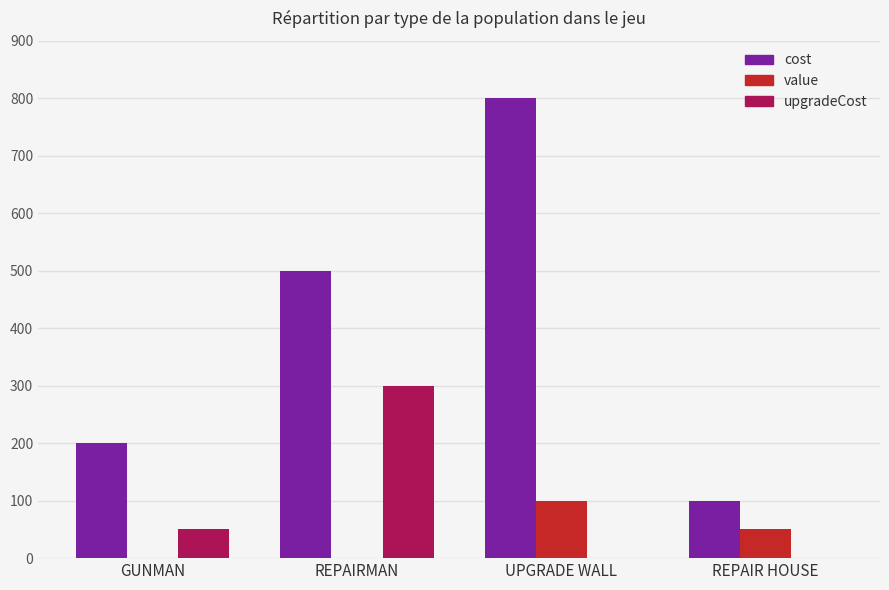

How many value values are between 1 and 100?

4